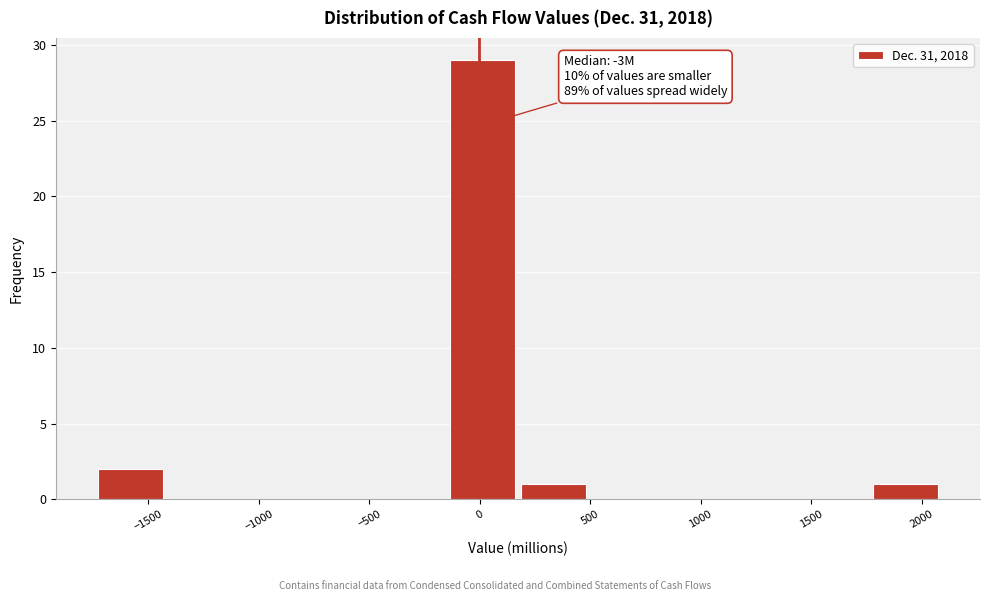

Which range on the x-axis has the tallest bar?

-150 to 200